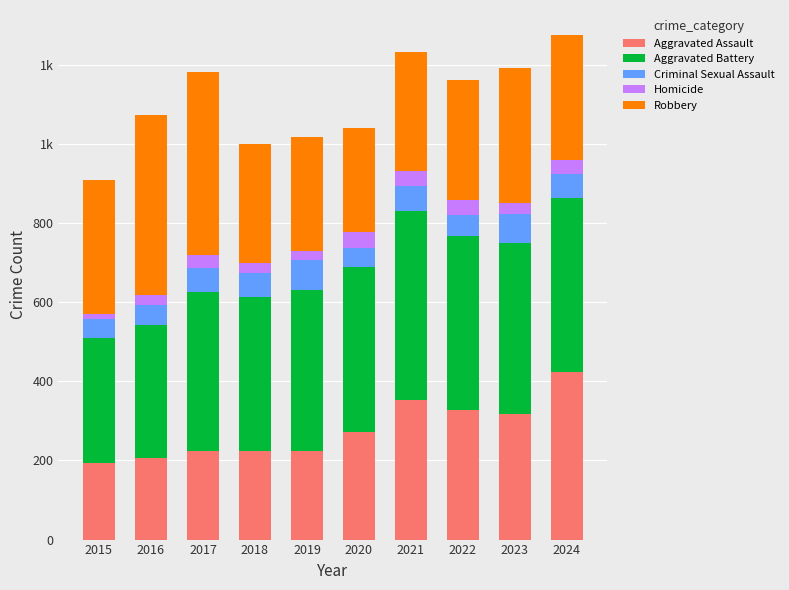

What are all the series names shown in the legend?

Aggravated Assault, Aggravated Battery, Criminal Sexual Assault, Homicide, Robbery